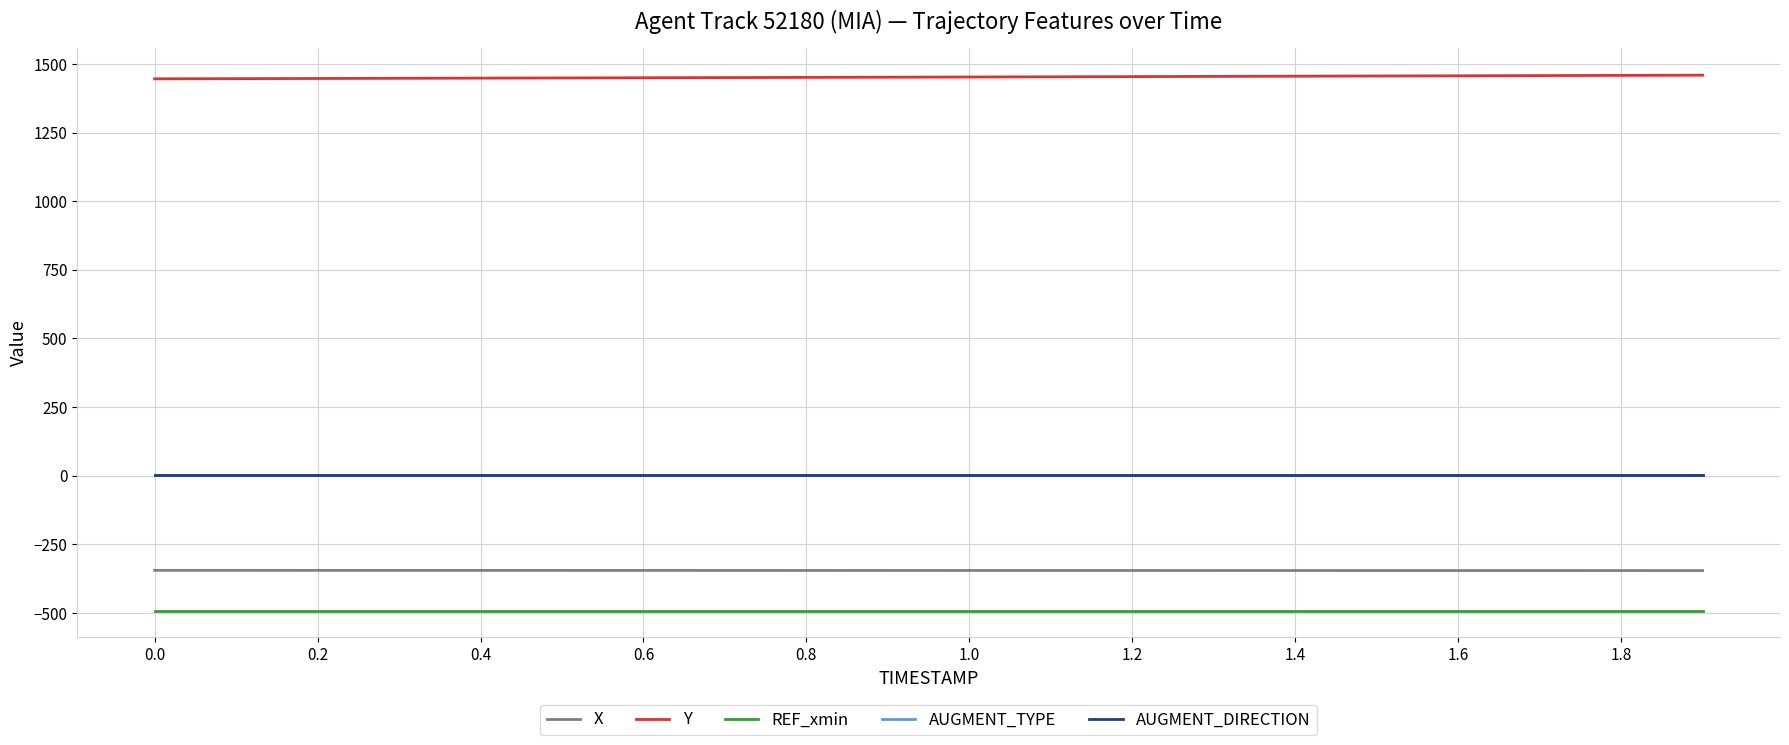

Is this an area chart (filled region under the line)?

No